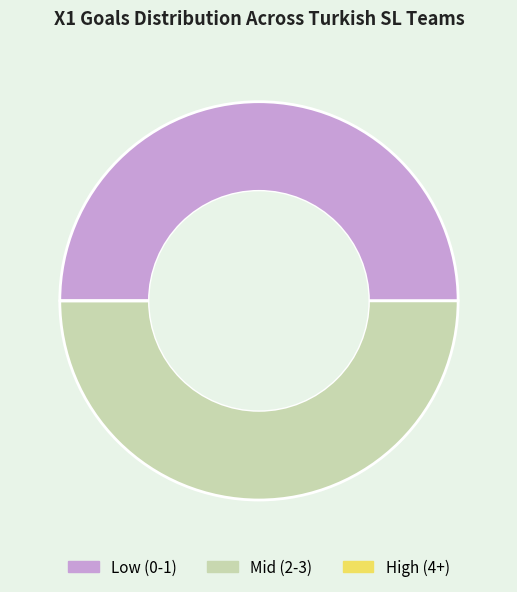

Approximately how many times larger is the value at Low (0-1) compared to Mid (2-3)?

1.0